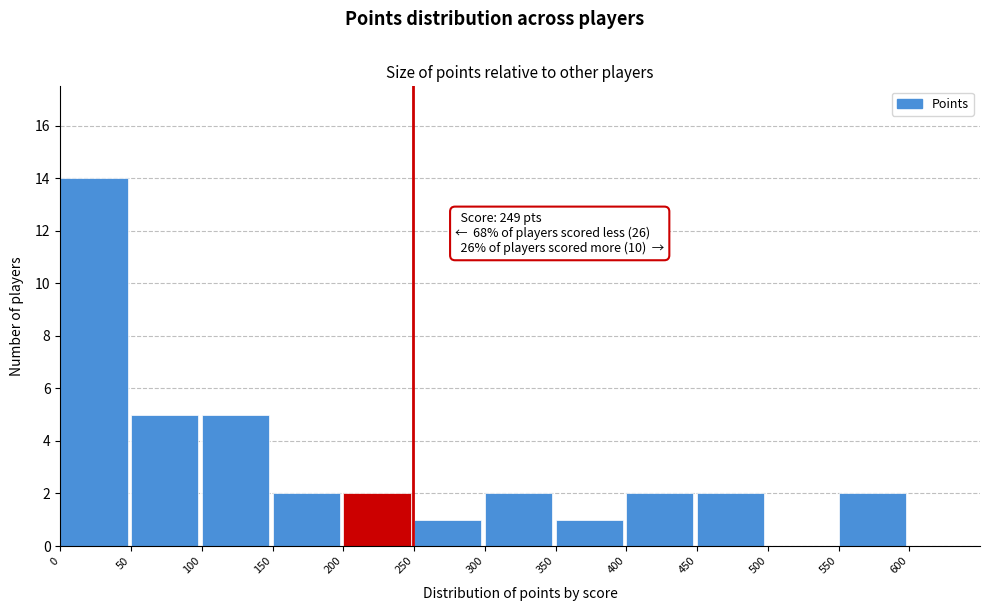

Over which range of the x-axis is the bar tallest?

0 to 50